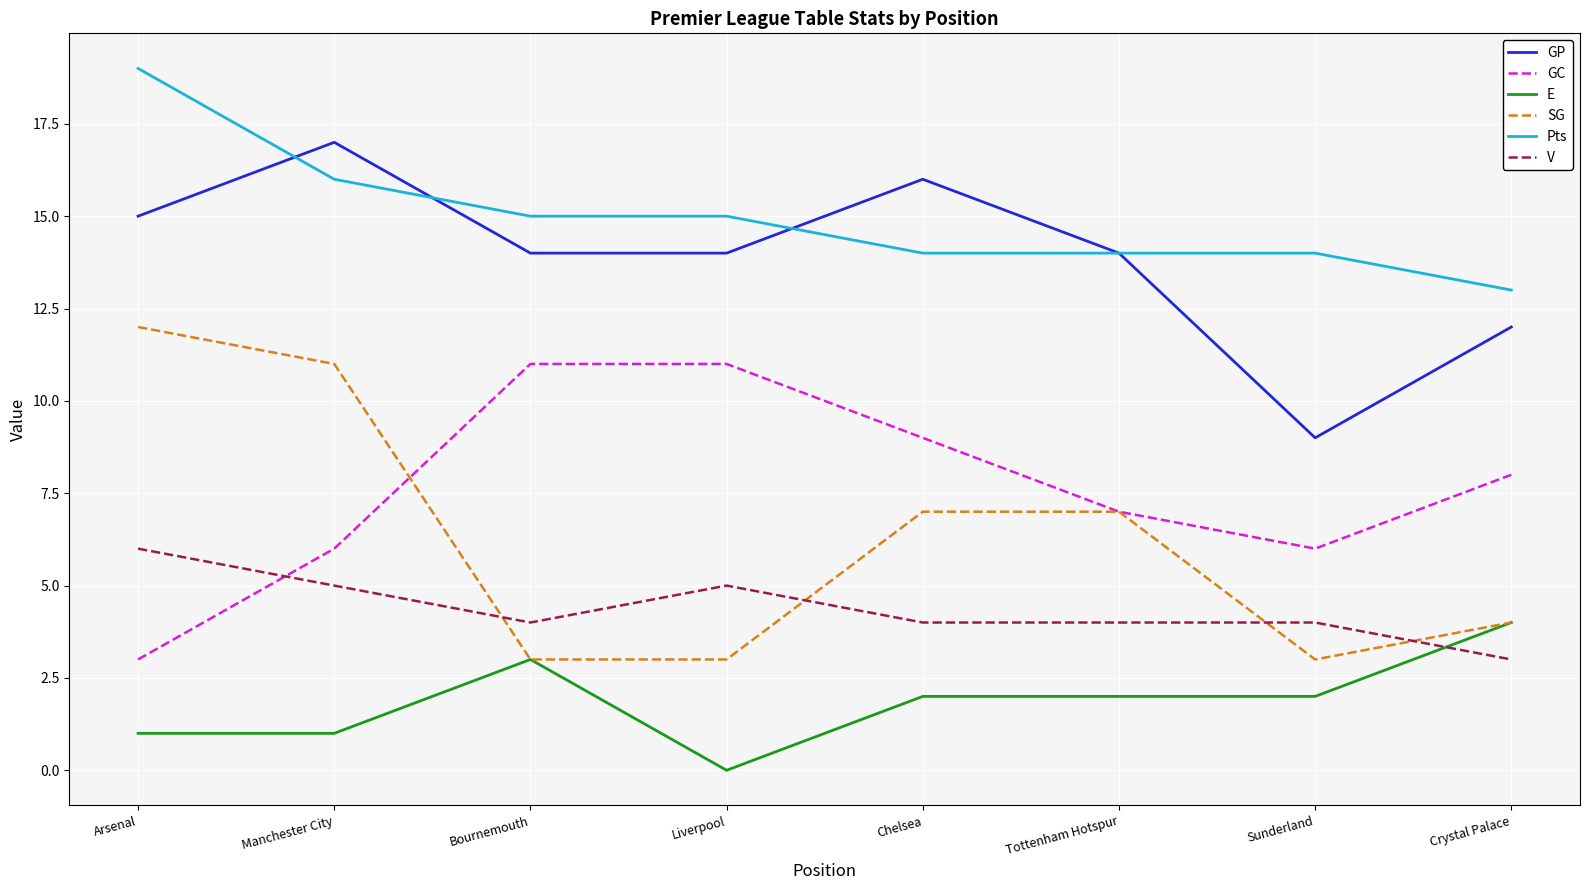

Between which two adjacent categories do GC and V first intersect?

Arsenal and Manchester City